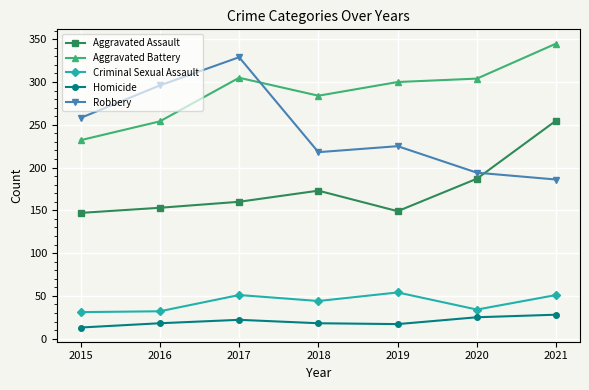

How many series are shown in this chart?

5